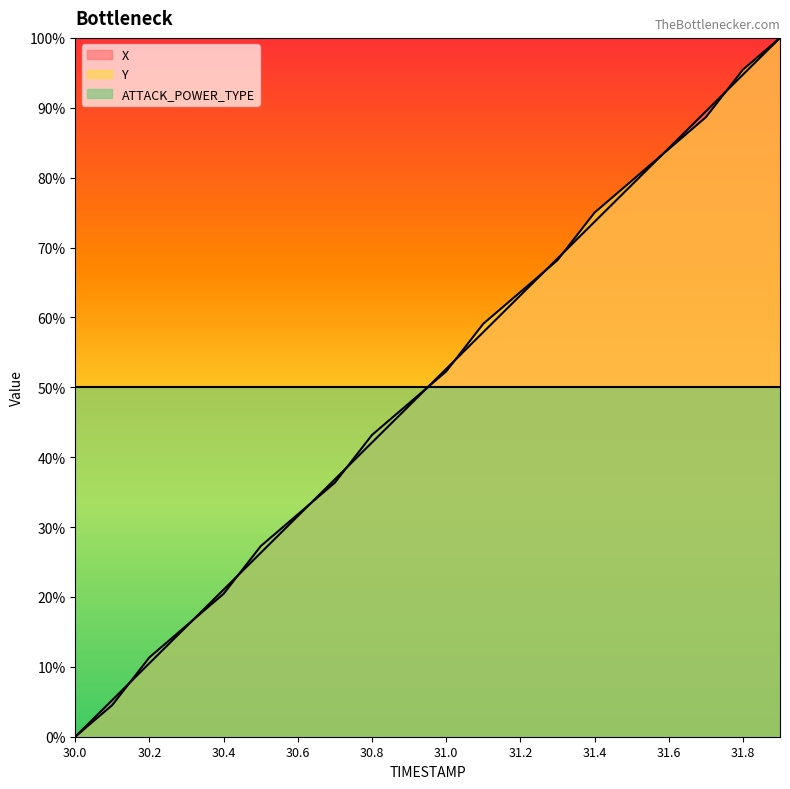

How many times do Y and X cross each other?

11